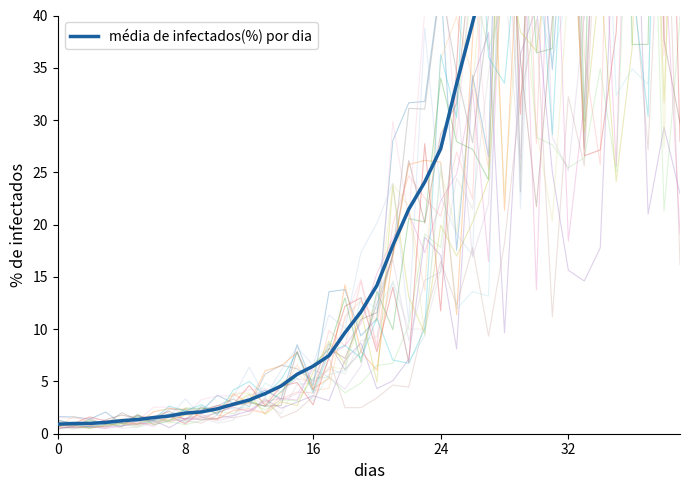

What is the greatest value displayed?

100.0